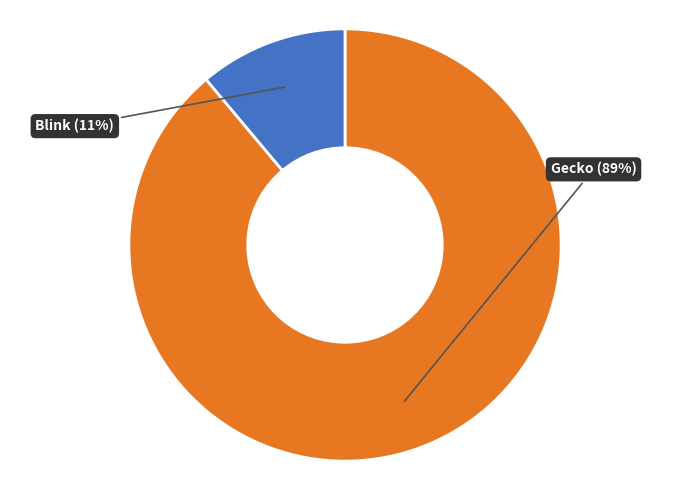

Does Gecko represent more than half of the total?

Yes